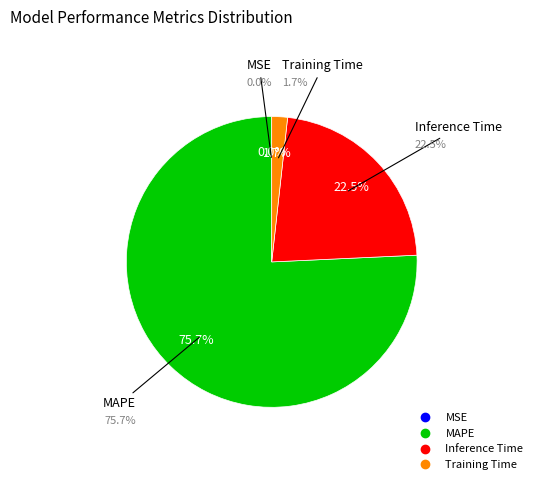

To the nearest percent, what percentage of the pie is Training Time?

2%